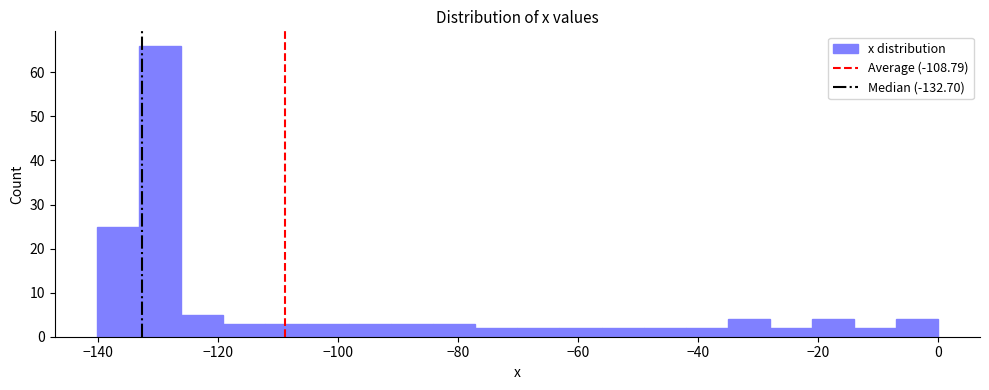

Read against the x-axis, roughly where is the centre of the tallest bar?

-130